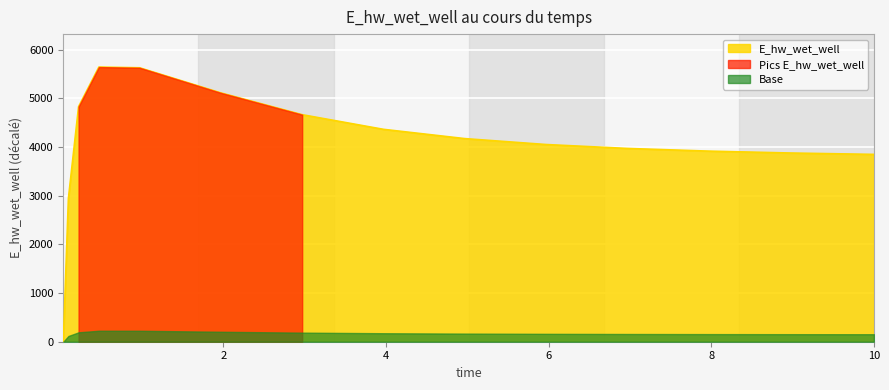

True or false: there are more than 2 points higher than both neighbors.

False